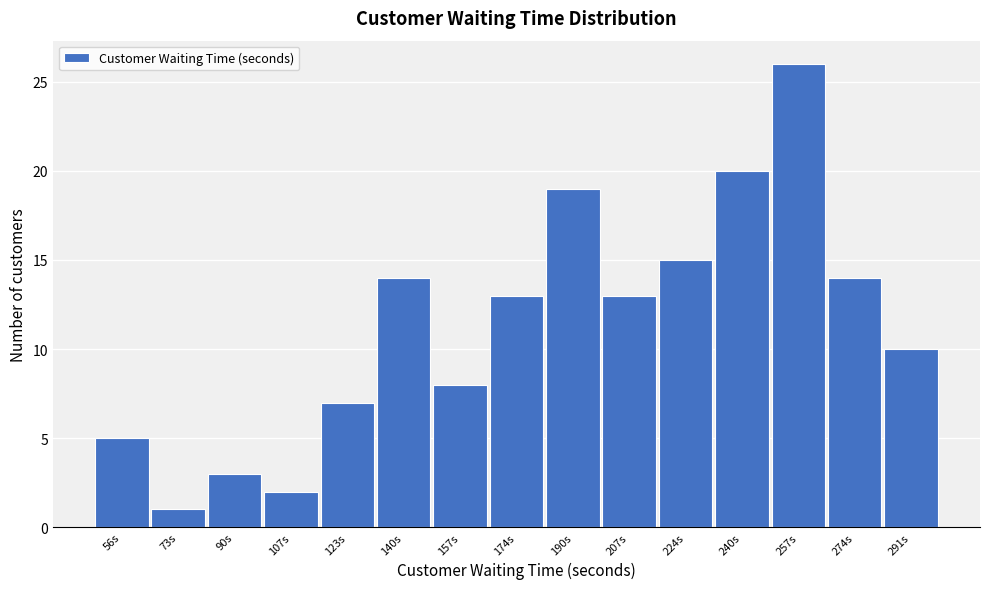

Reading left to right, list every bar in this chart as the range it spans on the x-axis followed by its height. Neither the bar edges nor the heights are printed on the chart, so give them approximately, as read against the axes.

48 to 64: 5
64 to 82: 1
82 to 98: 3
98 to 114: 2
114 to 132: 7
132 to 148: 14
148 to 166: 8
166 to 182: 13
182 to 198: 19
198 to 216: 13
216 to 232: 15
232 to 248: 20
248 to 266: 26
266 to 282: 14
282 to 300: 10